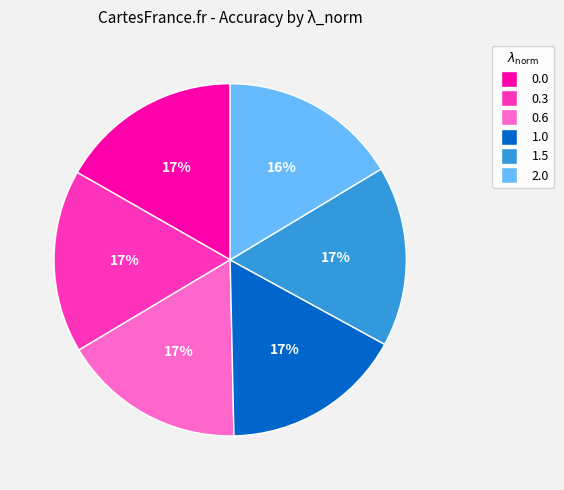

Count the number of slices in the pie.

6